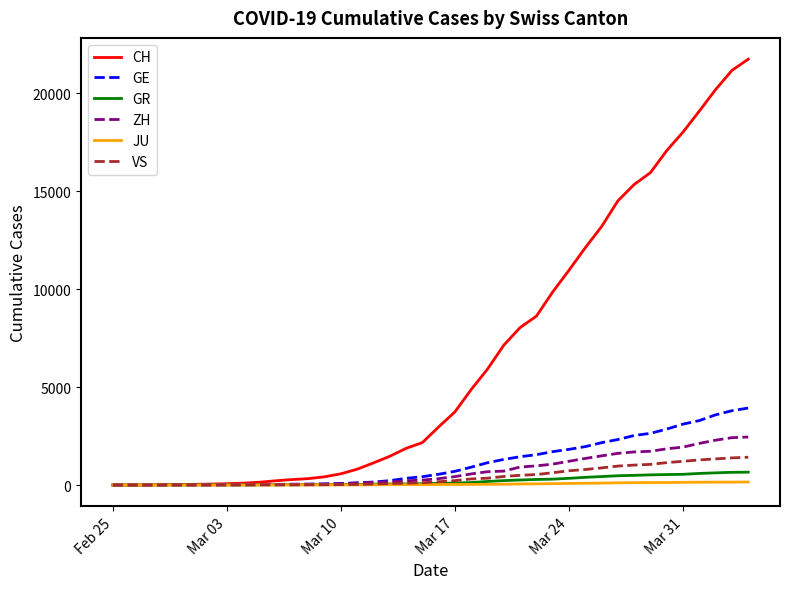

Which series has the largest range (max minus min)?

CH